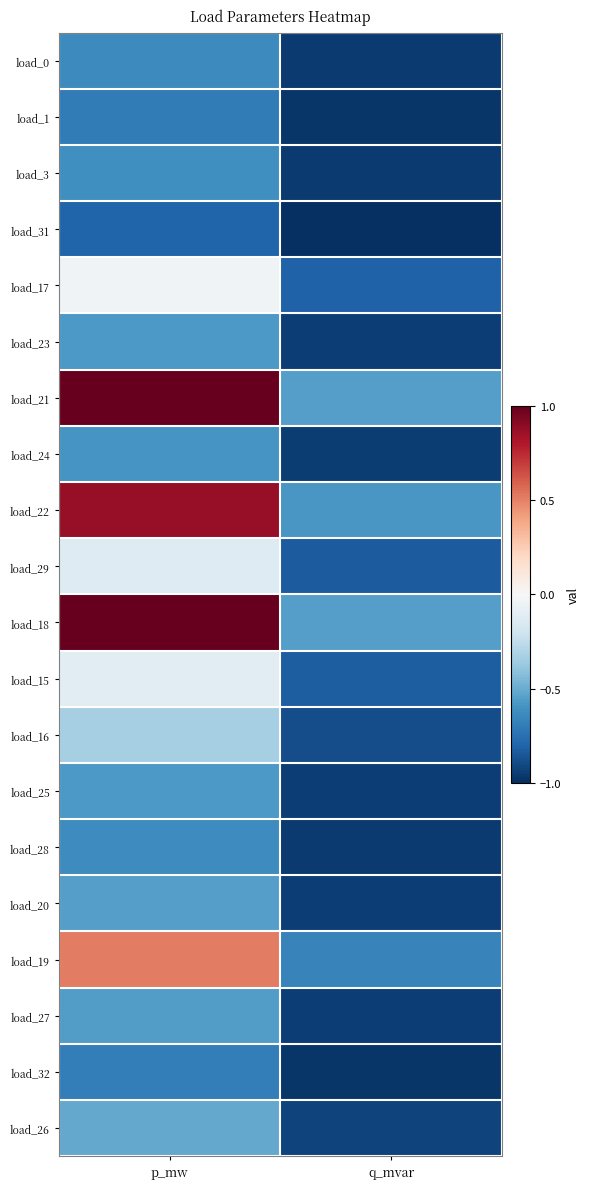

Which series has the largest total across all categories?

load_18